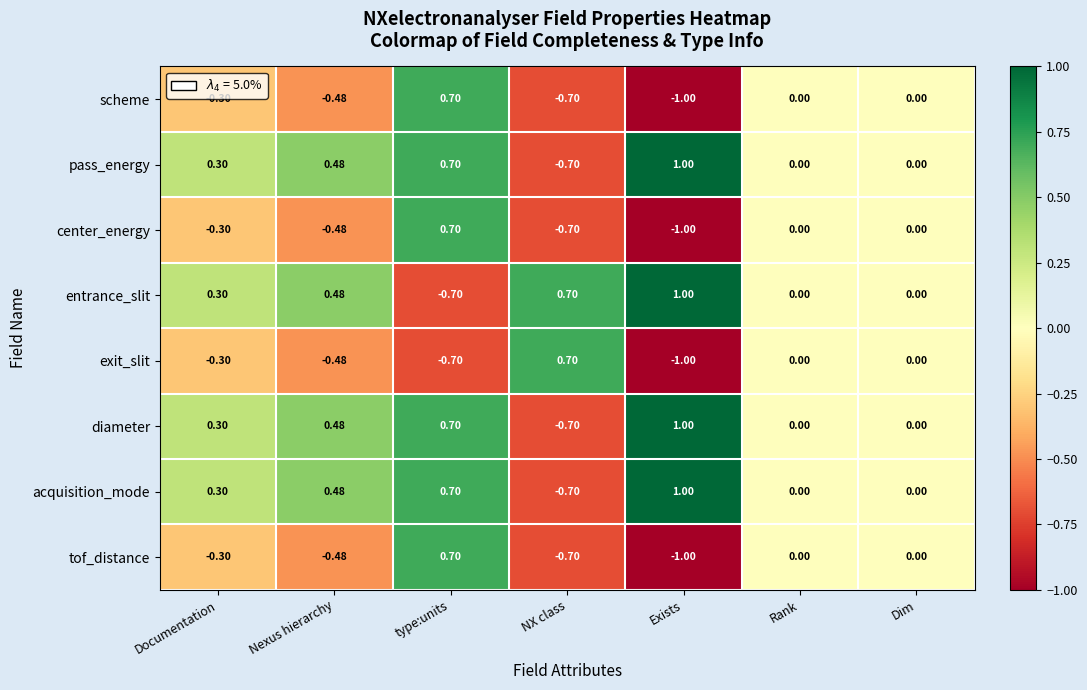

At which category is the sum across all series the highest?

type:units